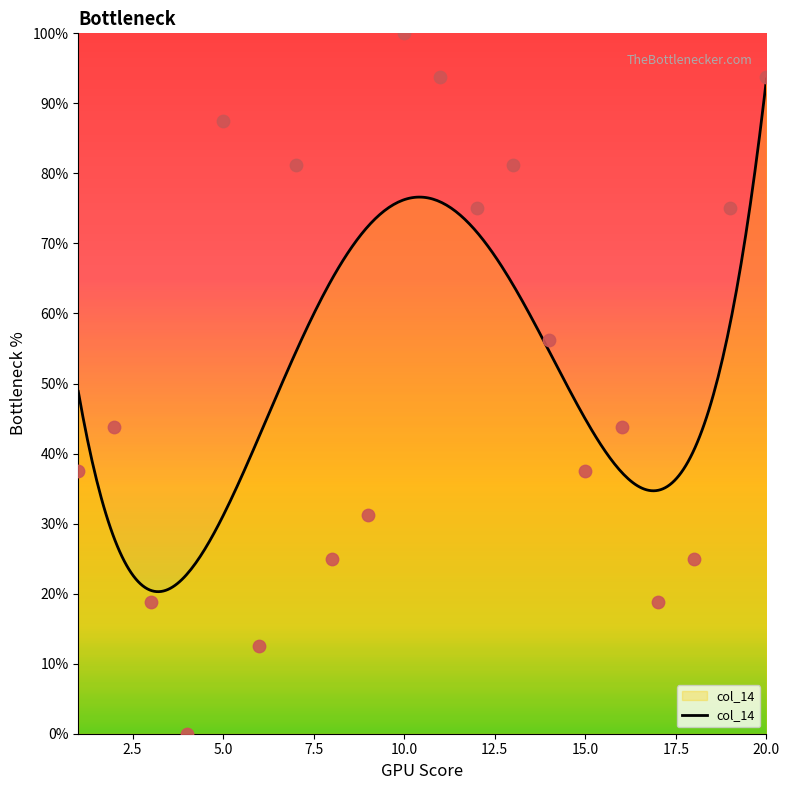

Which has a higher value, 12 or 15?

12